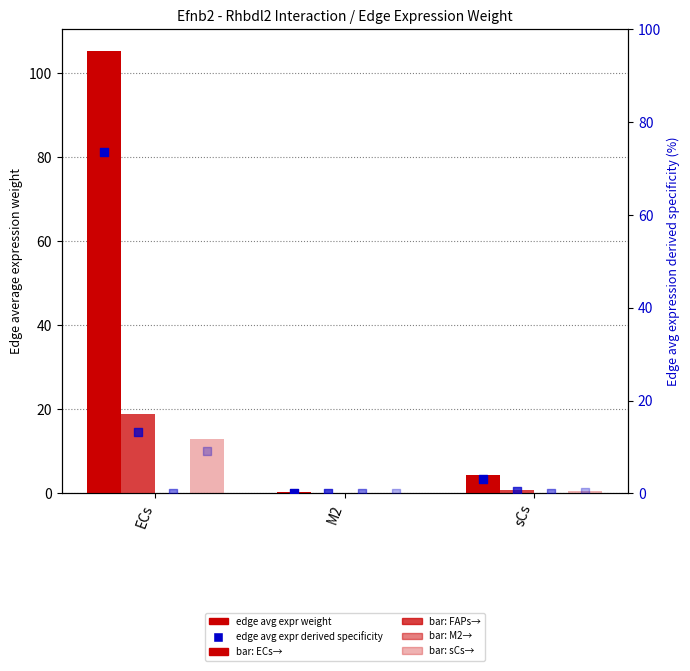

Which series has the largest total across all categories?

Edge average expression weight (ECs->)